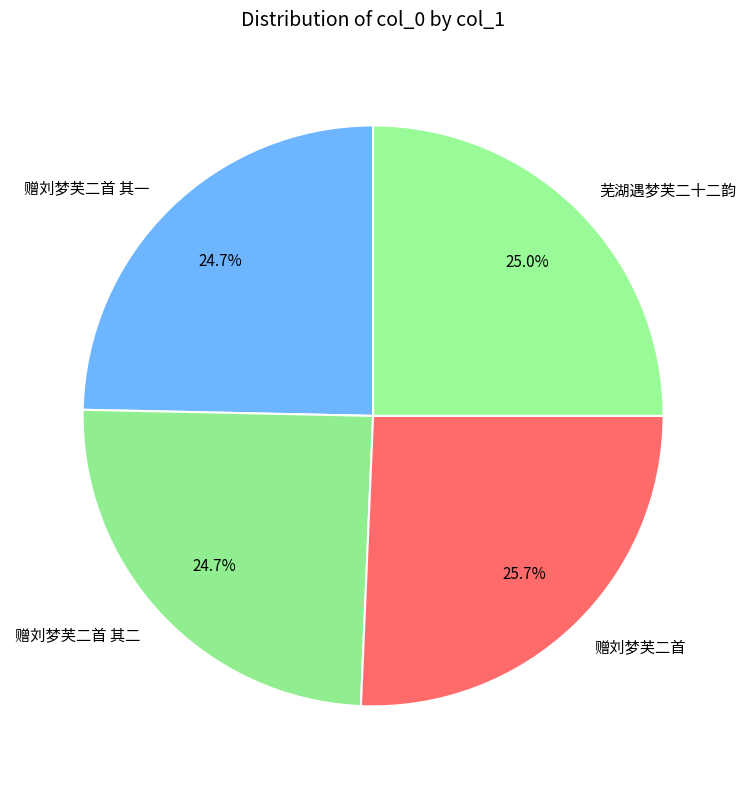

Approximately how many times larger is the value at 赠刘梦芙二首 compared to 芜湖遇梦芙二十二韵?

1.0